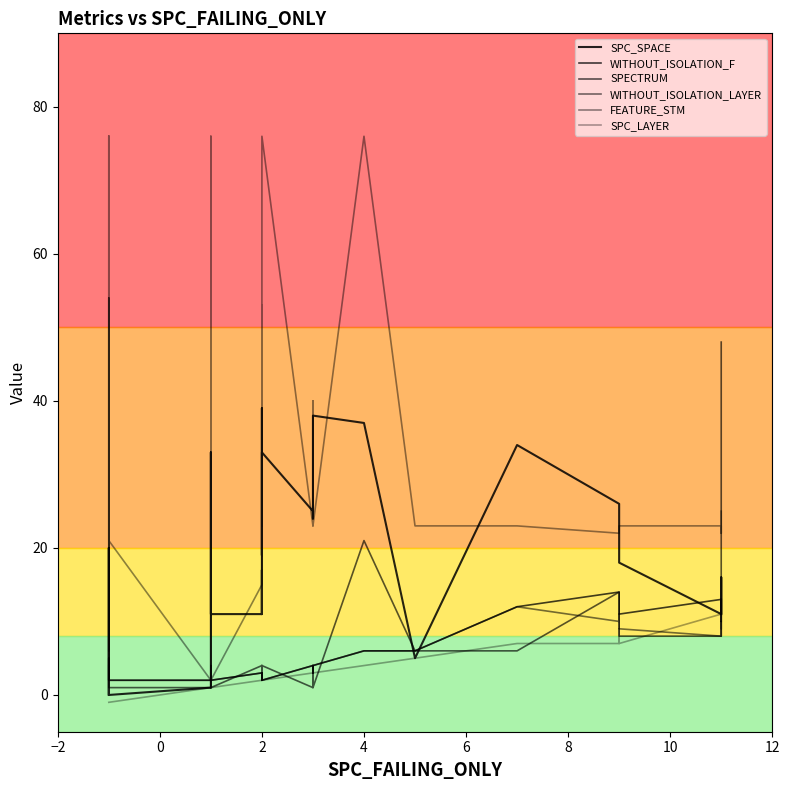

How many interior local peaks does the FEATURE_STM series have?

6